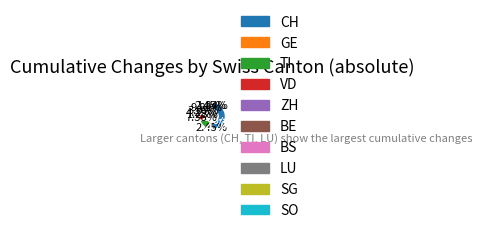

Is the sum of BE and BS greater than half?

No